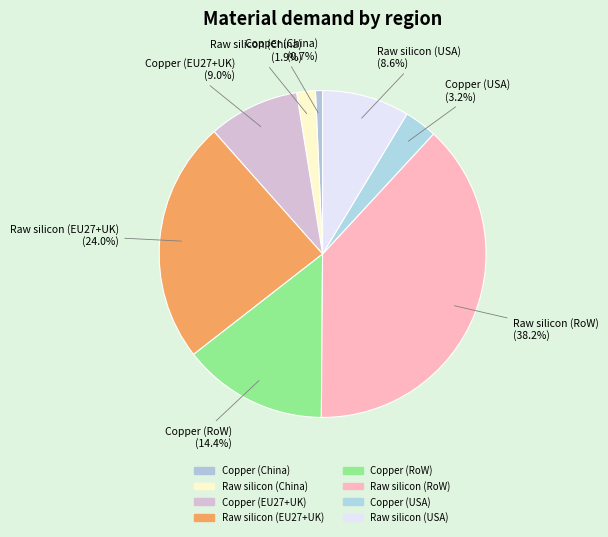

Is there a majority slice in this chart?

No